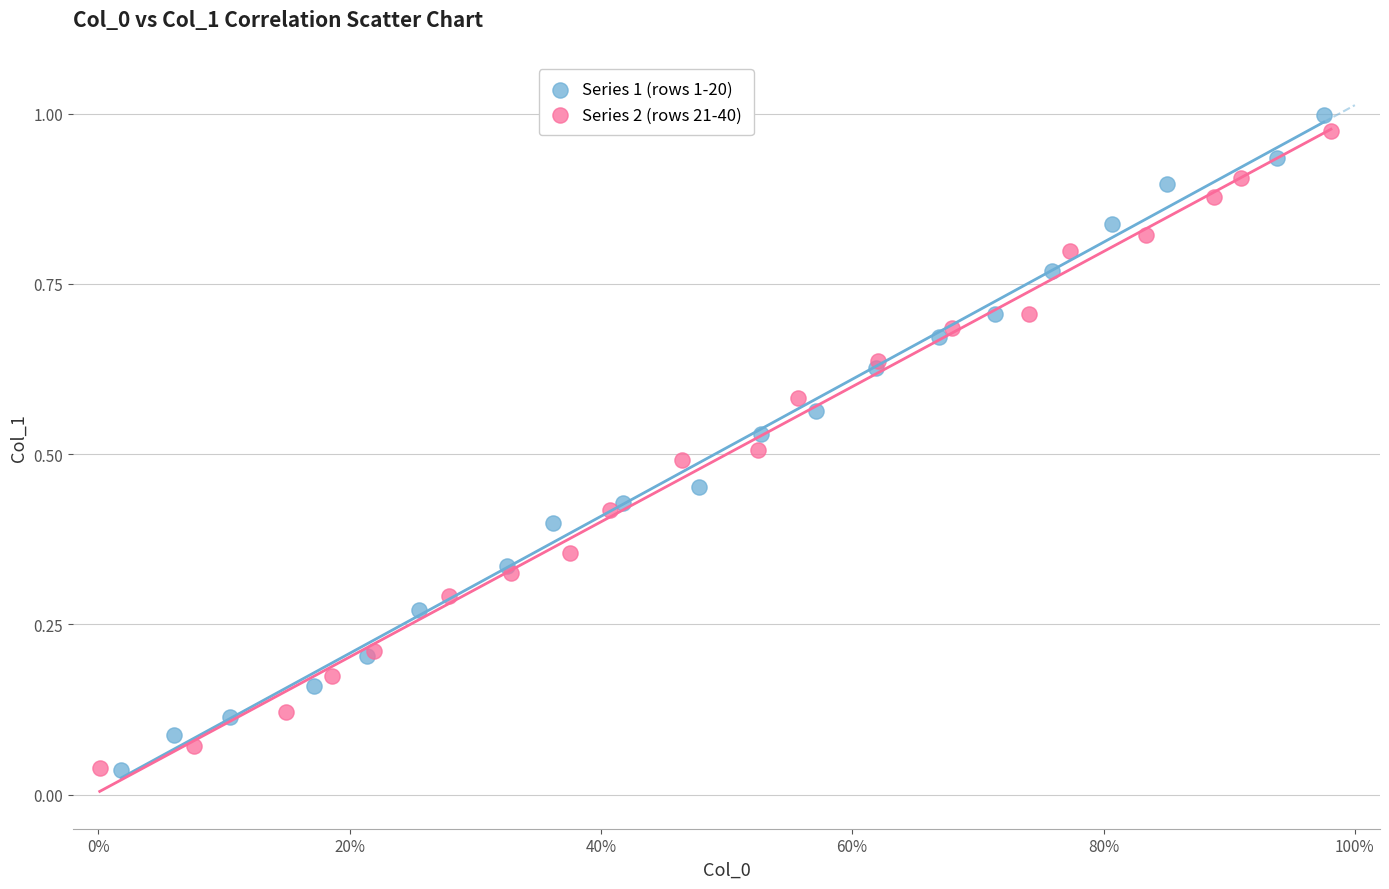

Which series has the widest spread of Y values?

Series 1 (rows 1-20)